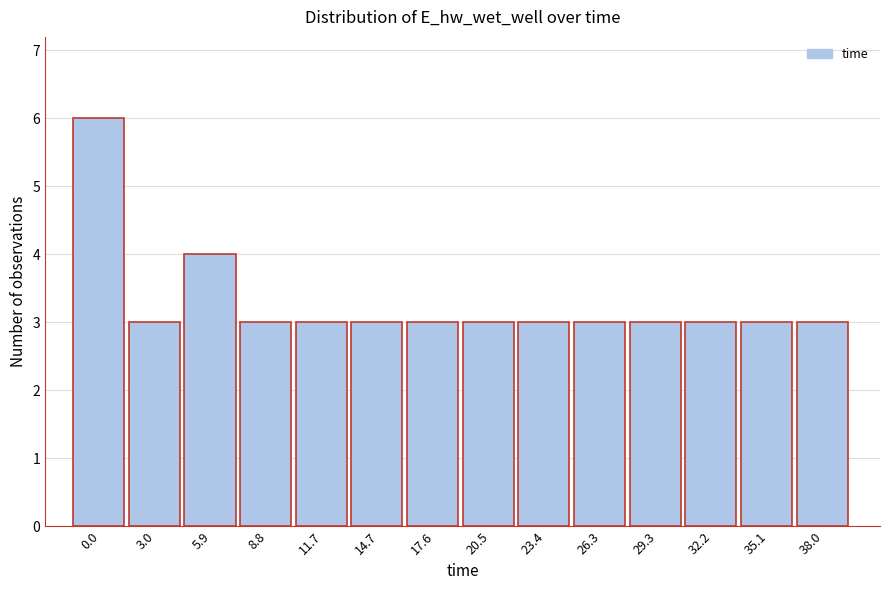

Reading left to right, list all the values displayed in this chart.

6	3	4	3	3	3	3	3	3	3	3	3	3	3